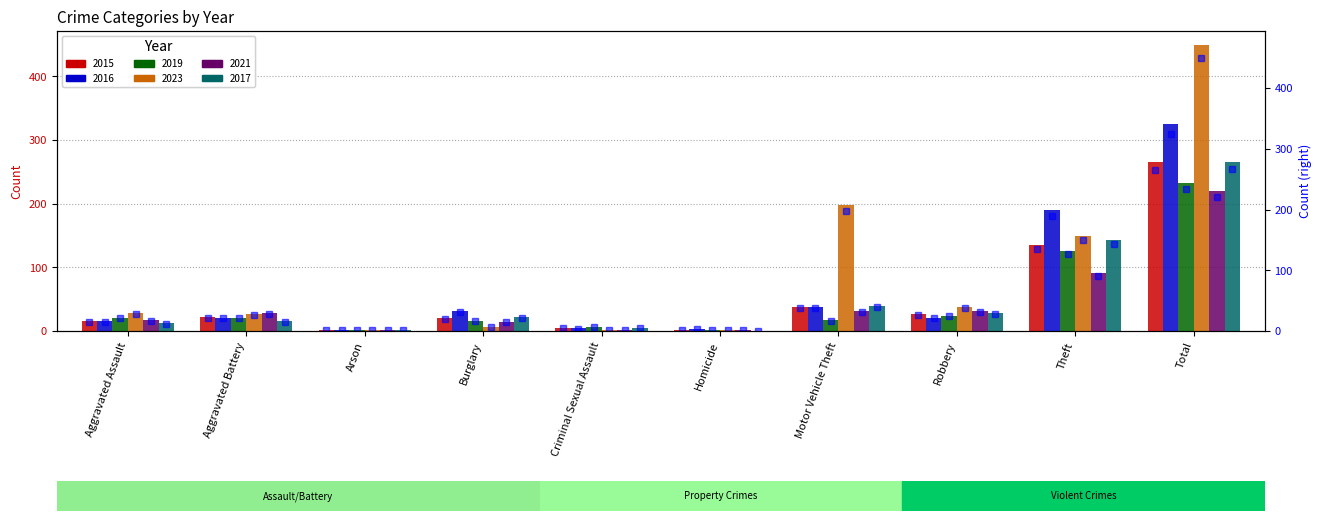

What is the maximum value shown in the chart?

449